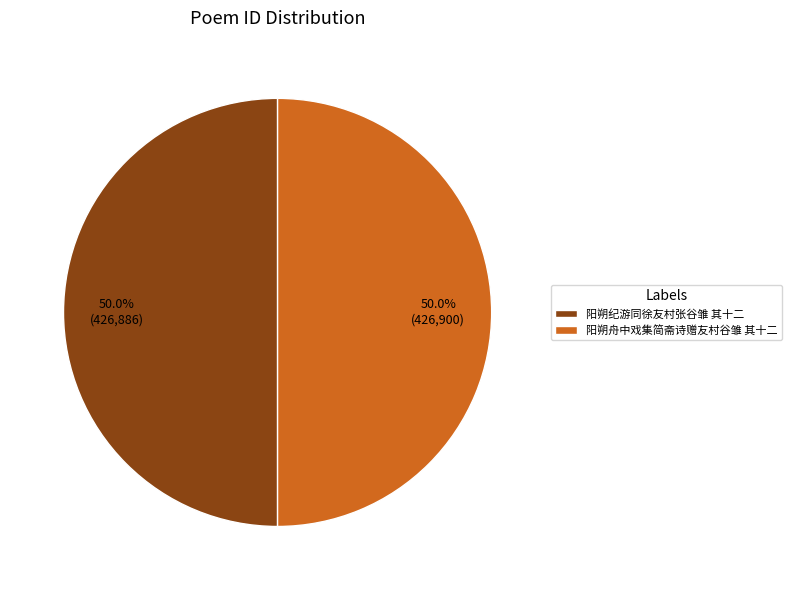

Count the number of slices in the pie.

2